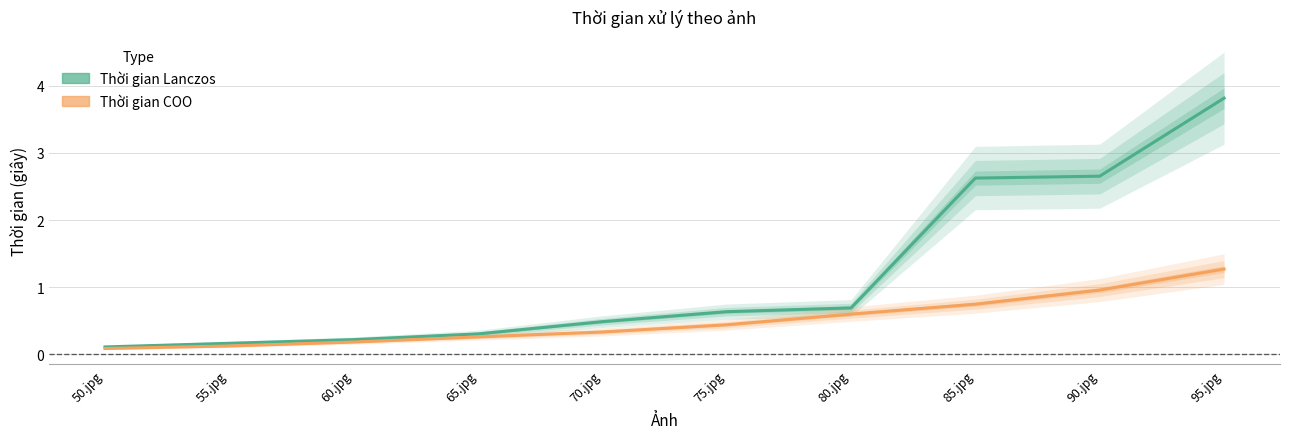

Reading left to right, list all the values displayed in this chart.

Thời gian Lanczos: 50.jpg=0.1	55.jpg=0.2	60.jpg=0.2	65.jpg=0.3	70.jpg=0.5	75.jpg=0.6	80.jpg=0.7	85.jpg=2.6	90.jpg=2.7	95.jpg=3.8
Thời gian COO: 50.jpg=0.1	55.jpg=0.1	60.jpg=0.2	65.jpg=0.3	70.jpg=0.3	75.jpg=0.4	80.jpg=0.6	85.jpg=0.7	90.jpg=1.0	95.jpg=1.3